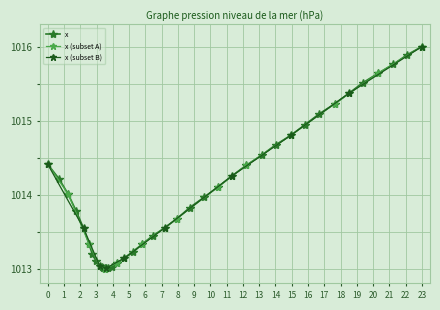

What is the difference between the maximum and minimum values?

3.0